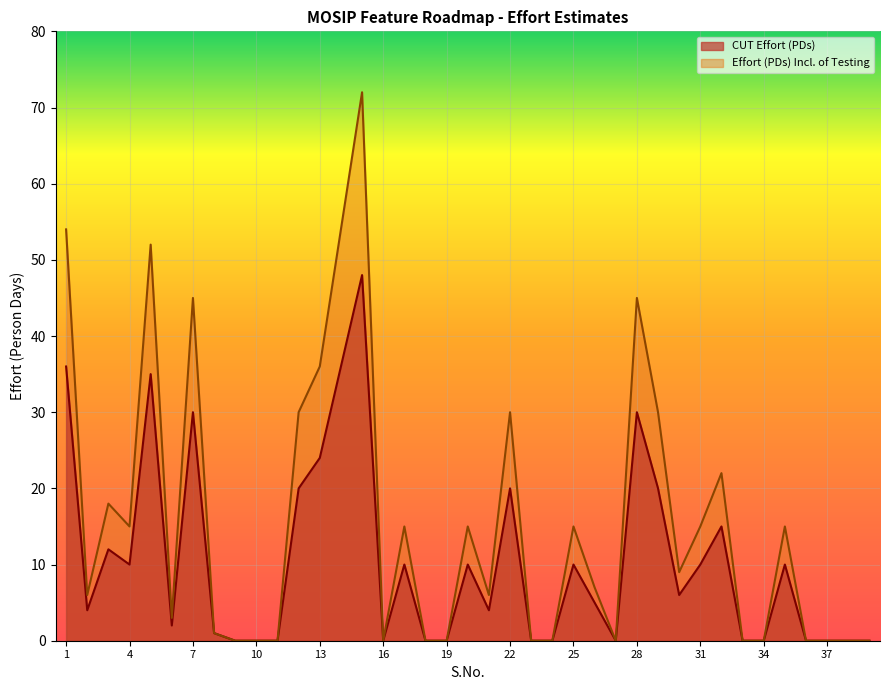

How many data points in Effort (PDs) Incl. of Testing are above 7?

19